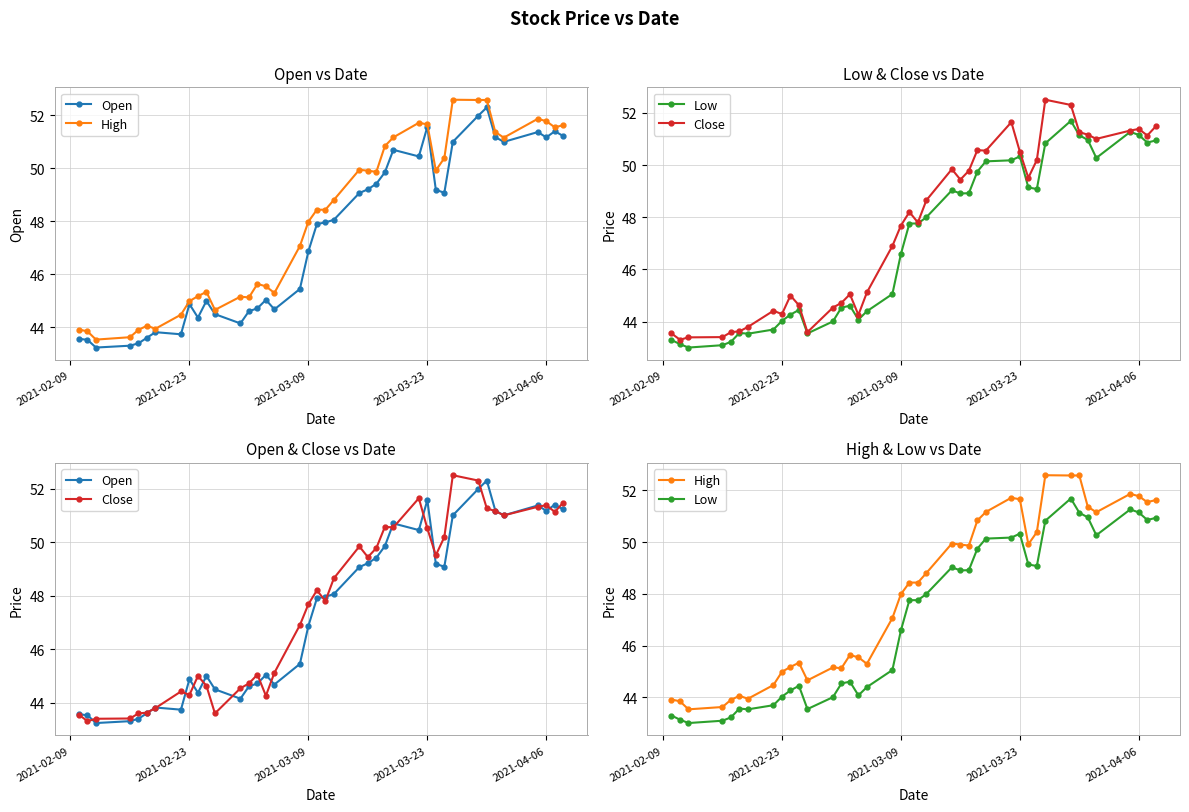

Reading left to right, what are all the values shown in this chart?

Open: 43.6	43.5	43.2	43.3	43.4	43.6	43.8	43.7	44.9	44.4	45.0	44.5	44.2	44.6	44.7	45.0	44.7	45.5	46.9	47.9	48.0	48.1	49.1	49.2	49.4	49.8	50.7	50.5	51.6	49.2	49.1	51.0	52.0	52.3	51.2	51.0	51.4	51.2	51.4	51.2
High: 43.9	43.8	43.5	43.6	43.9	44.1	44.0	44.5	45.0	45.2	45.3	44.7	45.2	45.1	45.6	45.5	45.3	47.1	48.0	48.4	48.4	48.8	50.0	49.9	49.9	50.8	51.2	51.7	51.7	49.9	50.4	52.6	52.6	52.6	51.4	51.2	51.9	51.8	51.5	51.6
Low: 43.3	43.1	43.0	43.1	43.2	43.6	43.5	43.7	44.0	44.3	44.5	43.5	44.0	44.5	44.6	44.1	44.4	45.1	46.6	47.8	47.8	48.0	49.0	48.9	48.9	49.8	50.1	50.2	50.3	49.1	49.1	50.8	51.7	51.1	51.0	50.3	51.3	51.2	50.9	50.9
Close: 43.5	43.3	43.4	43.4	43.6	43.6	43.8	44.4	44.3	45.0	44.6	43.6	44.5	44.7	45.0	44.3	45.1	46.9	47.7	48.2	47.8	48.7	49.8	49.4	49.8	50.6	50.5	51.6	50.5	49.5	50.2	52.5	52.3	51.3	51.2	51.0	51.3	51.4	51.1	51.5